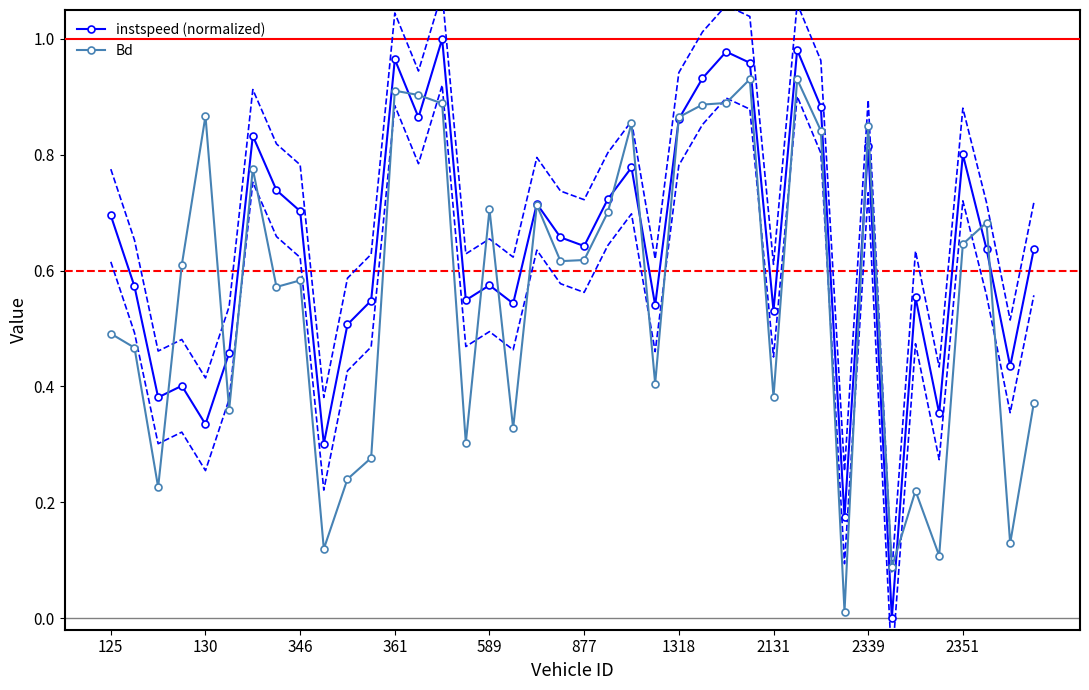

Where is the first local maximum for Bd?

130